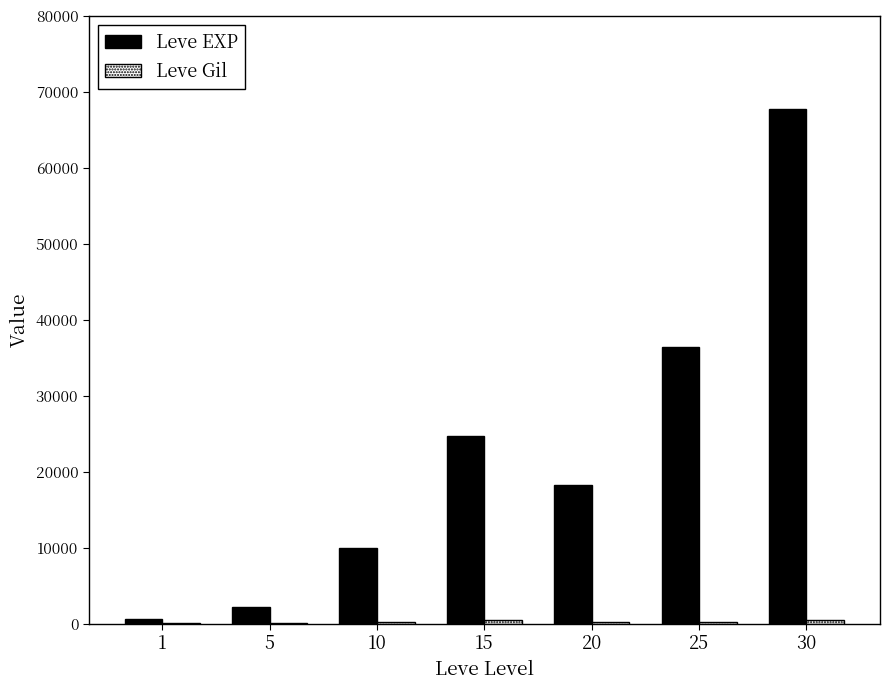

What is the maximum value shown in the chart?

67730